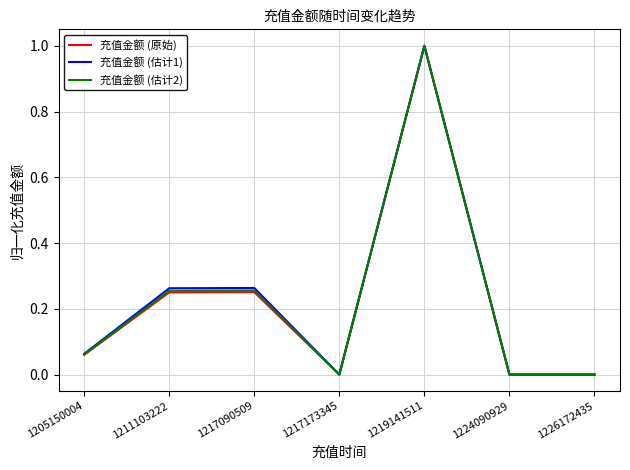

The value of 充值金额 (原始) at 1226172435 is 0.0. True or false?

True